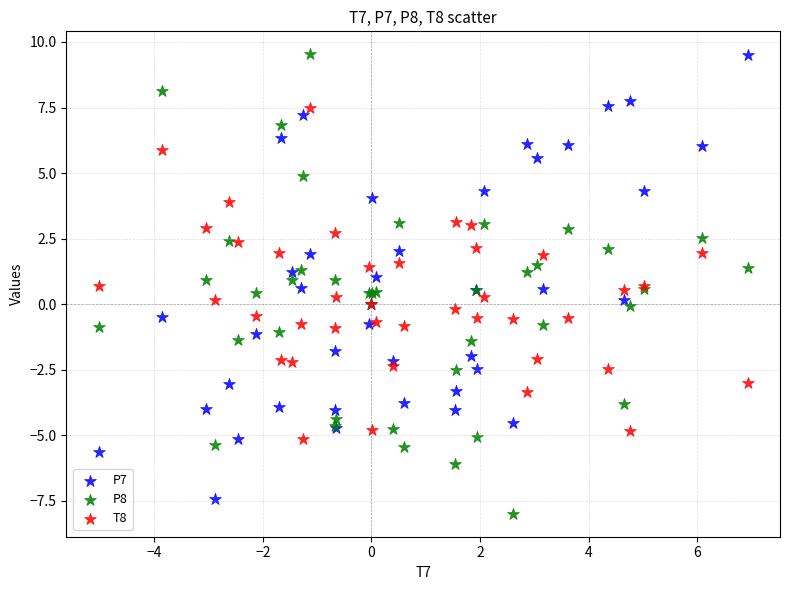

What is the X range (max minus min) for the scatter plot?

11.9